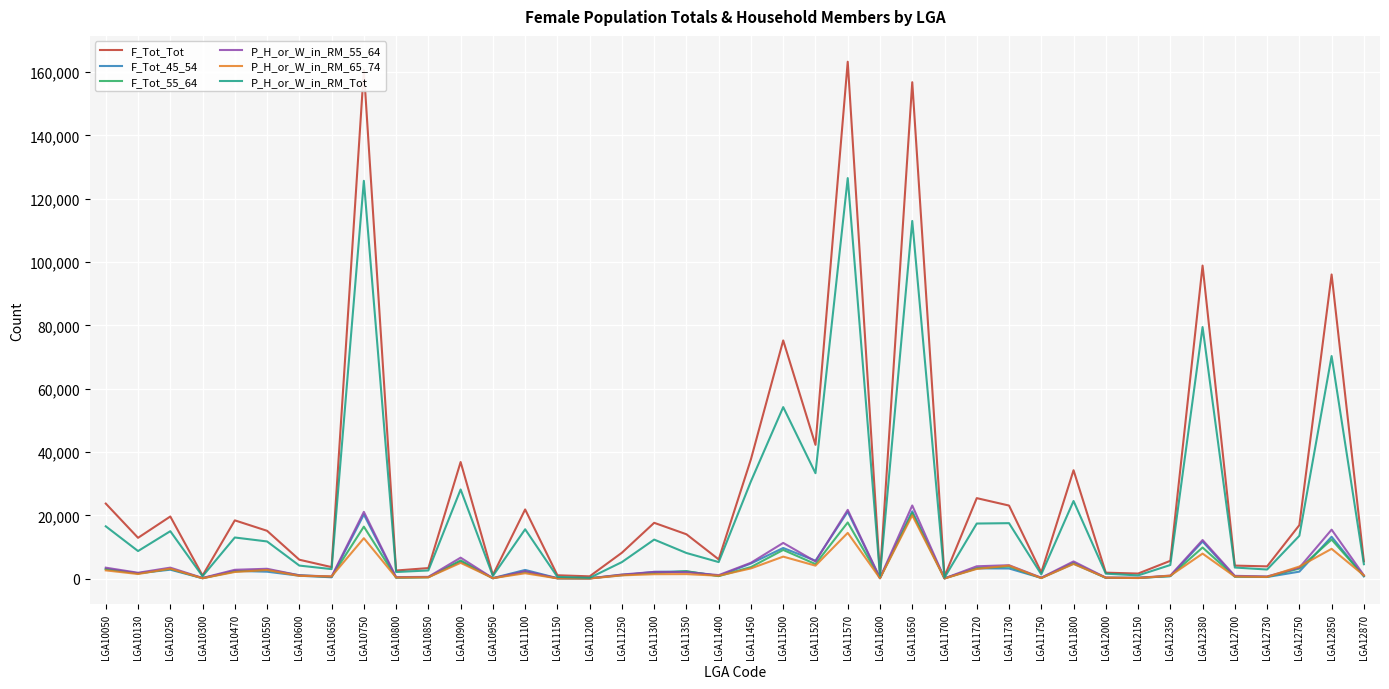

True or false: P_H_or_W_in_RM_65_74 has a value of 14453 at LGA11570.

True